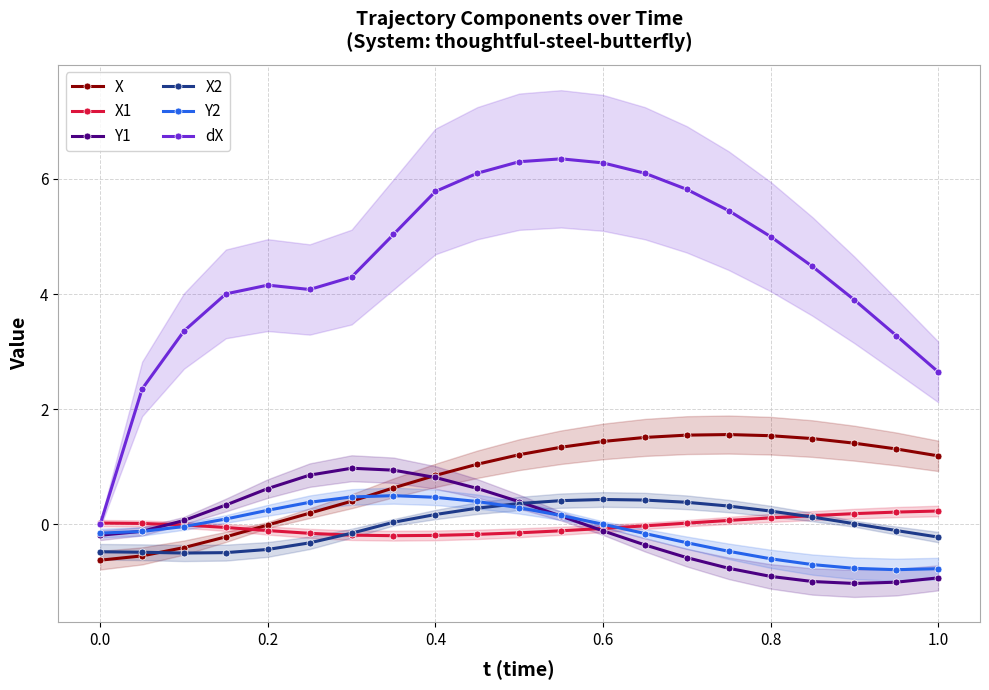

True or false: Y1 has more than 1 points higher than both neighbors.

False